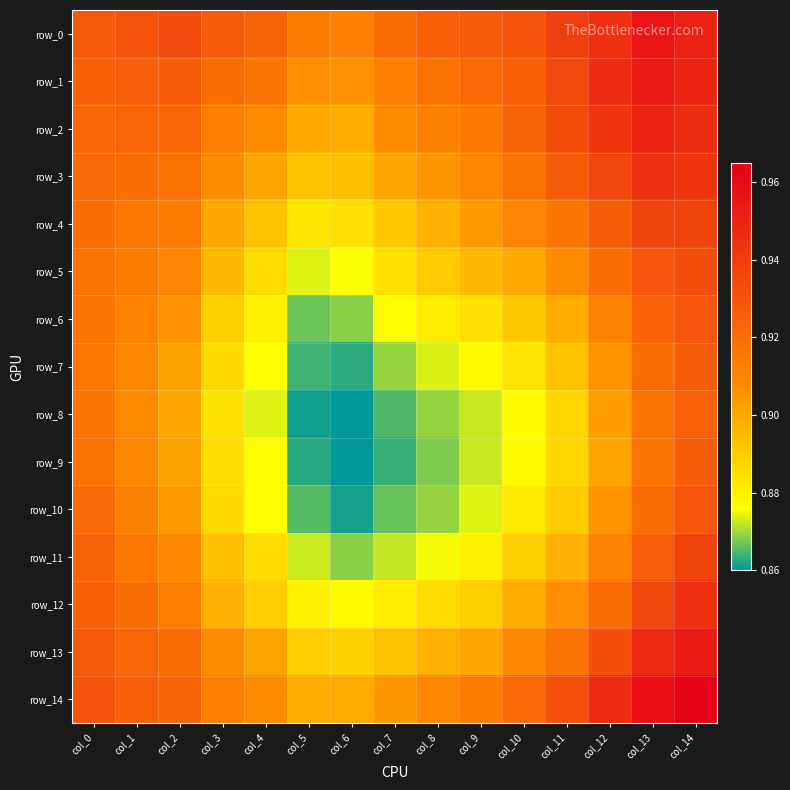

At which label does row_0 reach its minimum?

col_6